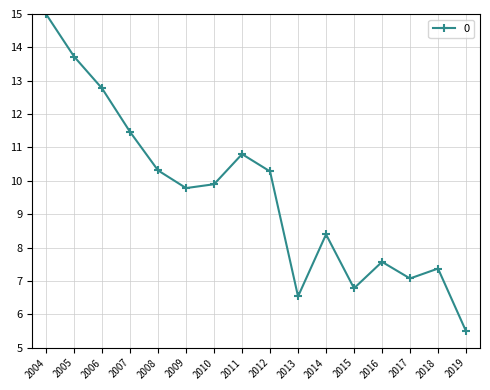

Read the value at 2016.

7.6